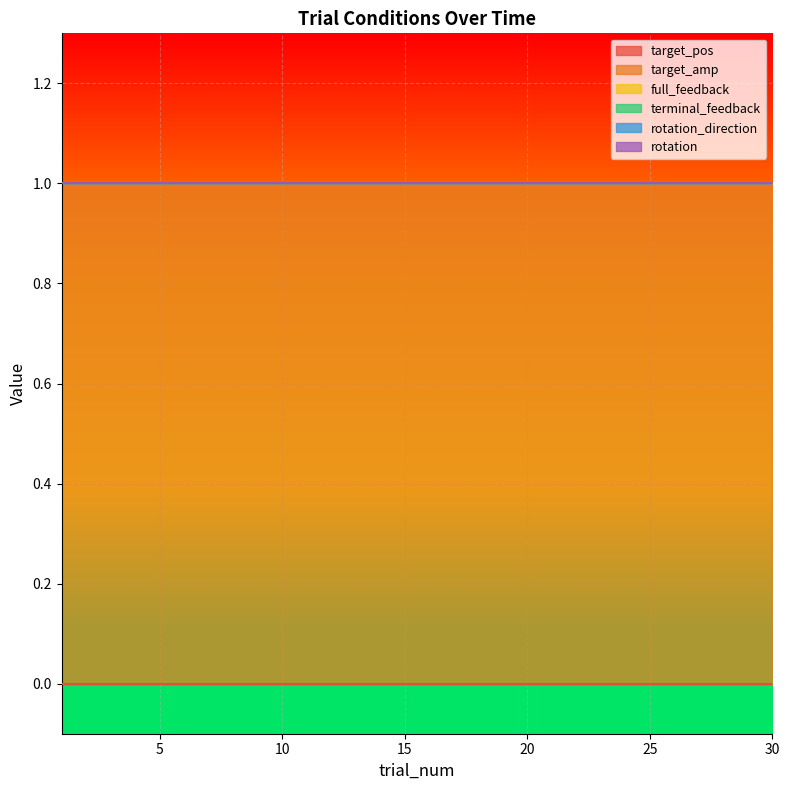

Count the number of categories in the chart.

30